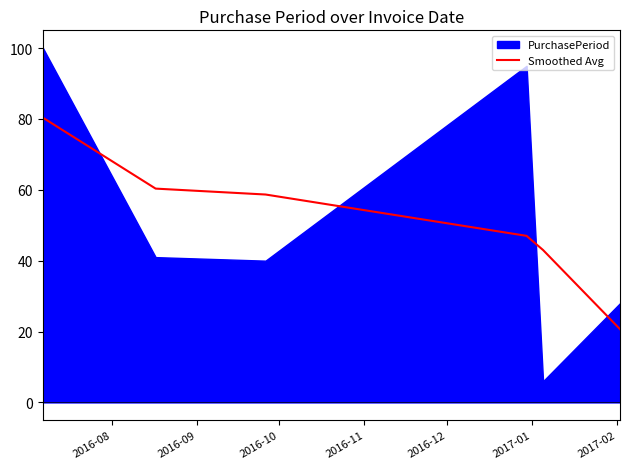

The chart shows a value of 61.7 at 2016-12. True or false?

False